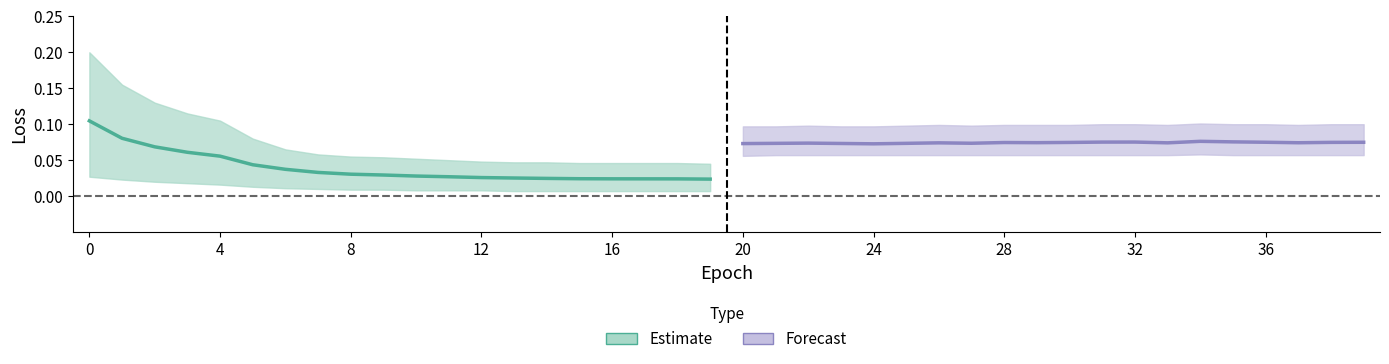

Reading left to right, extract all data points from this chart.

Estimate: 0.1	0.1	0.1	0.1	0.1	0.0	0.0	0.0	0.0	0.0	0.0	0.0	0.0	0.0	0.0	0.0	0.0	0.0	0.0	0.0
Forecast: 0.1	0.1	0.1	0.1	0.1	0.1	0.1	0.1	0.1	0.1	0.1	0.1	0.1	0.1	0.1	0.1	0.1	0.1	0.1	0.1